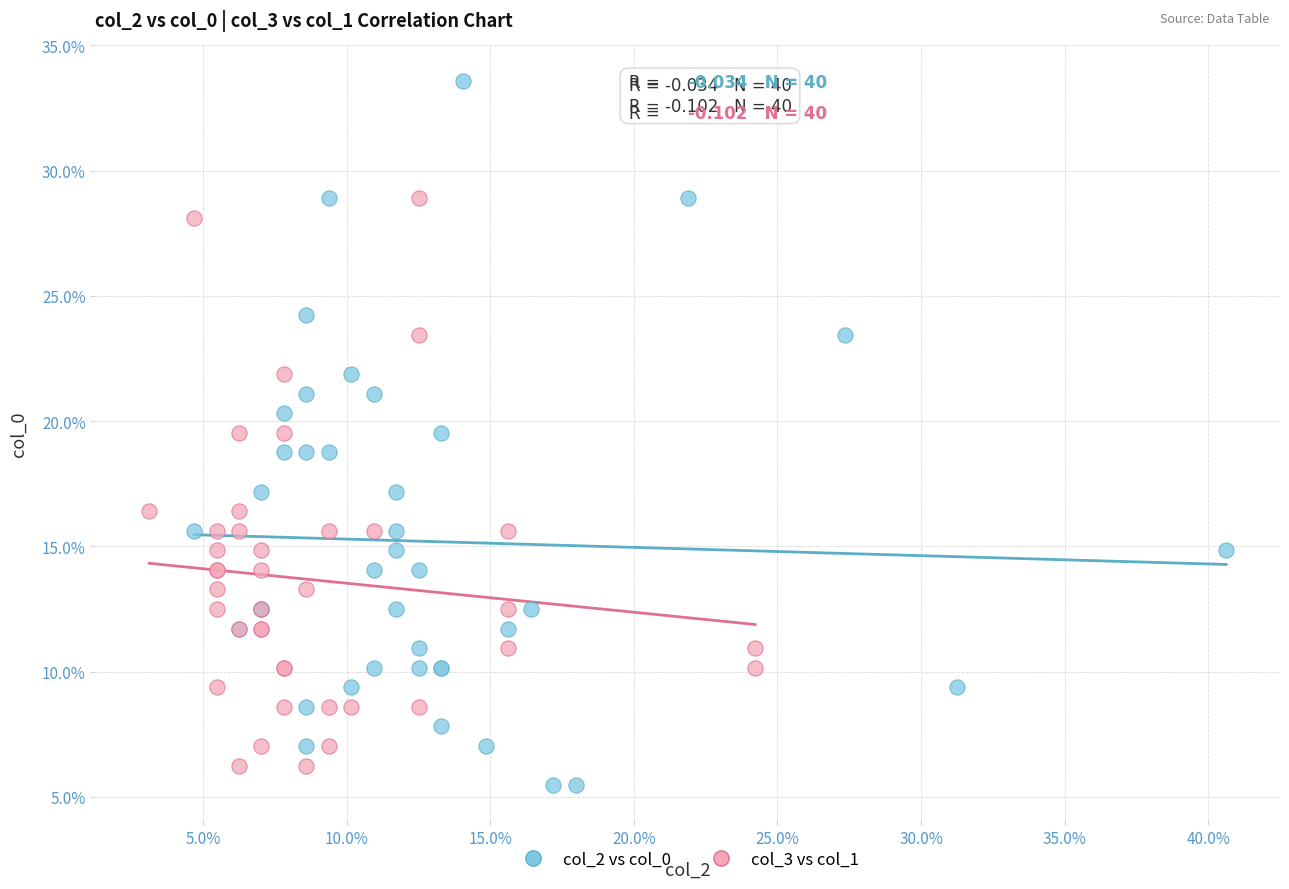

Which series contains the highest Y value?

col_2 vs col_0